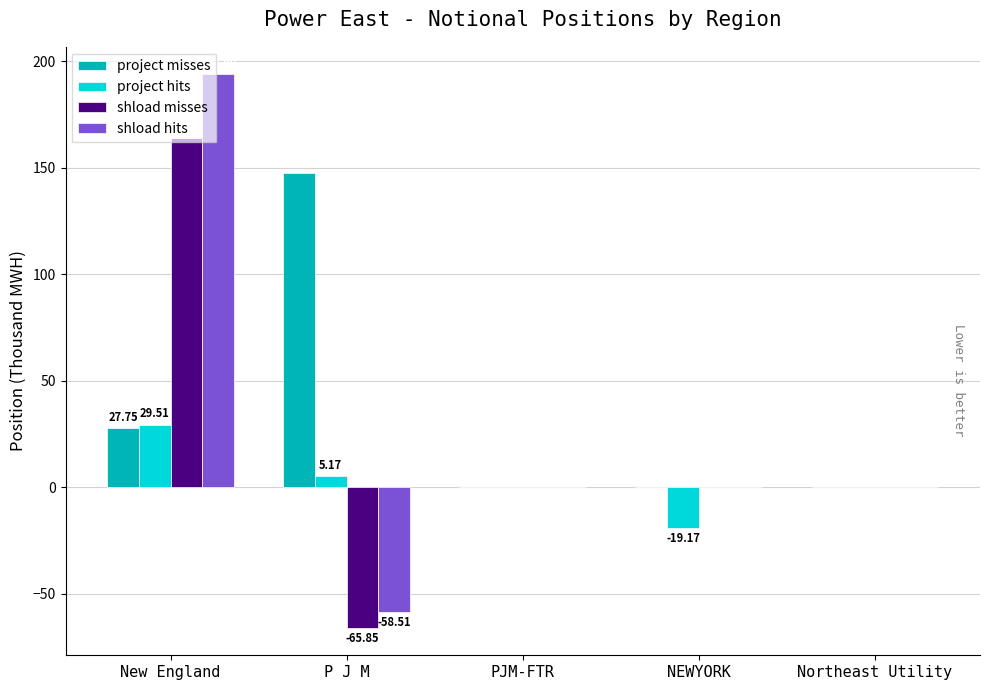

What are all the series names shown in the legend?

project misses, project hits, shload misses, shload hits